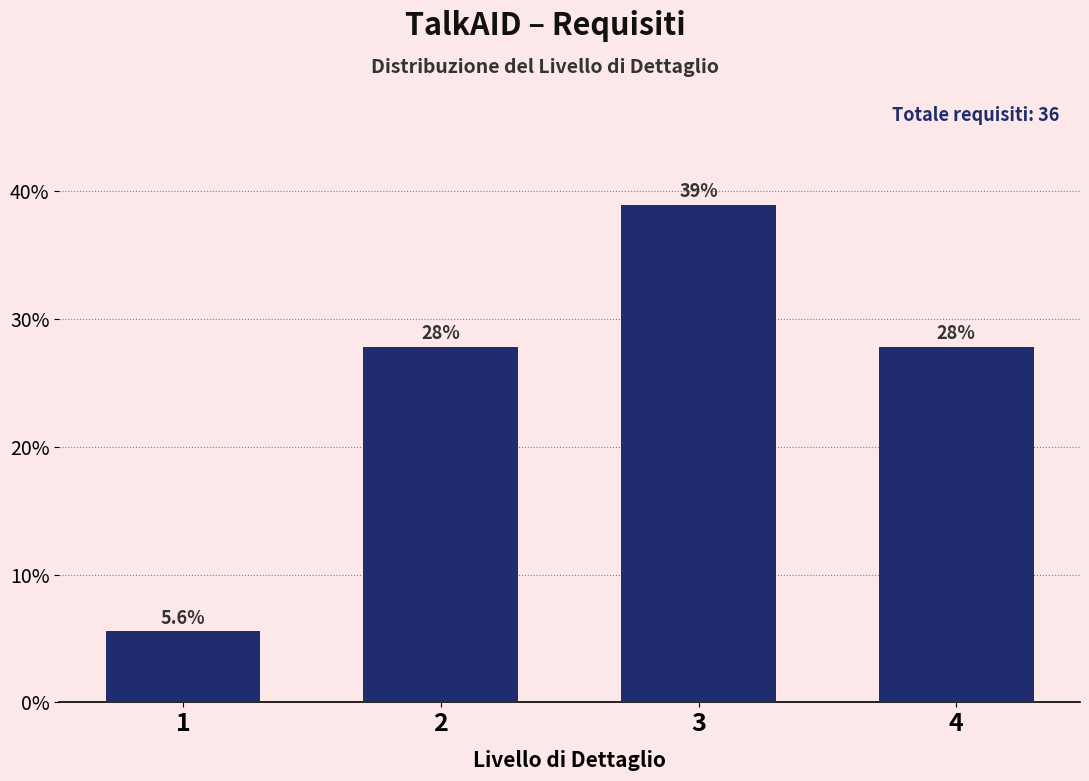

Reading right to left, extract all data points from this chart.

4=27.8	3=38.9	2=27.8	1=5.6